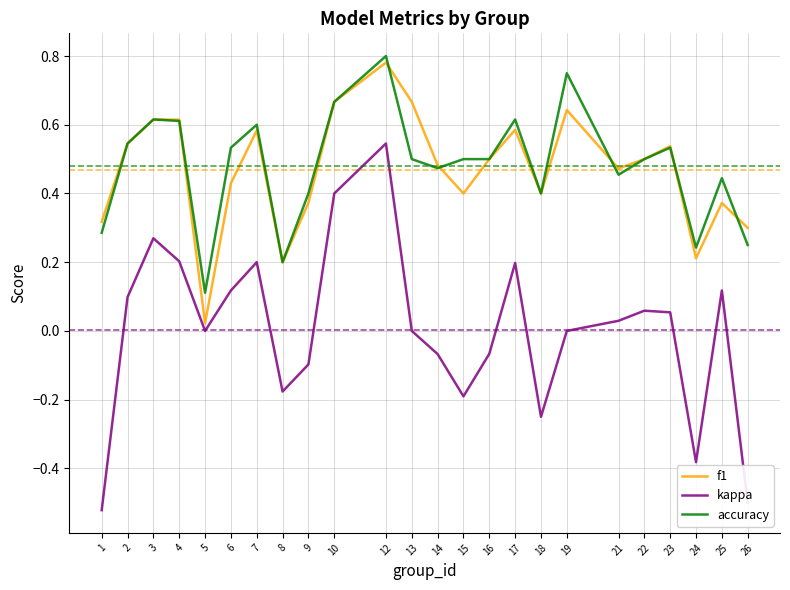

Is it true that accuracy equals 0.2 at 8?

True